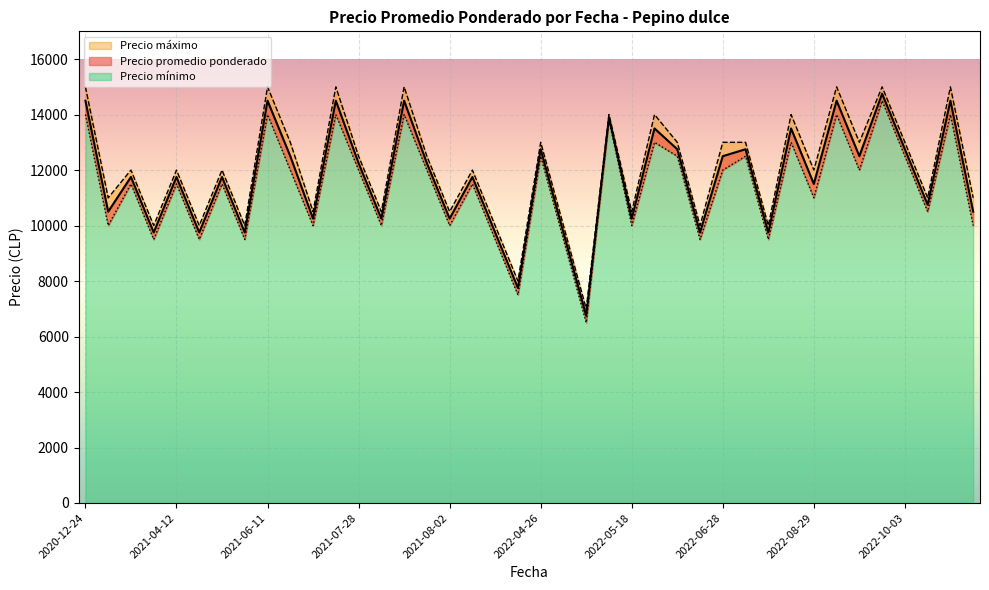

Does the chart display data point markers on the line(s)?

No